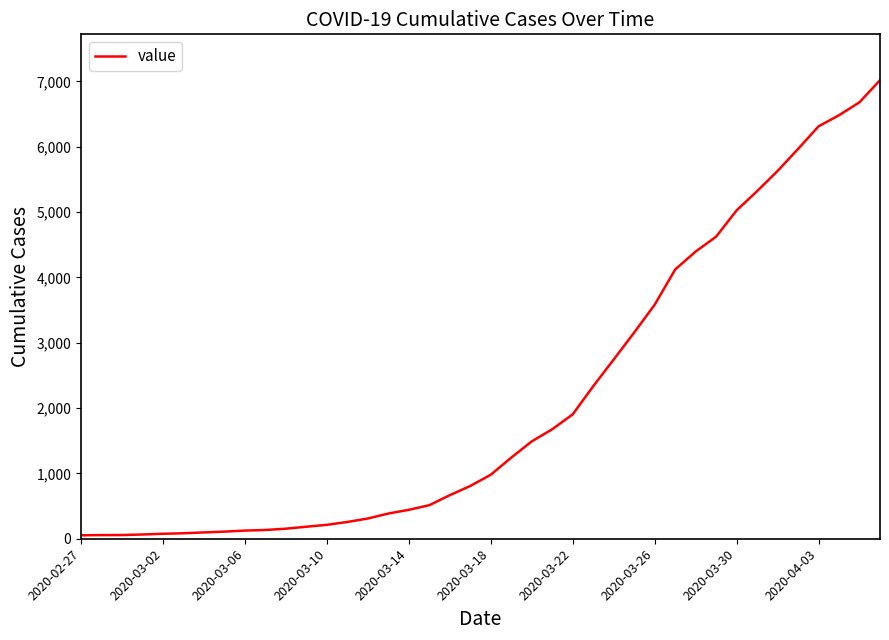

What is the greatest value displayed?

7017